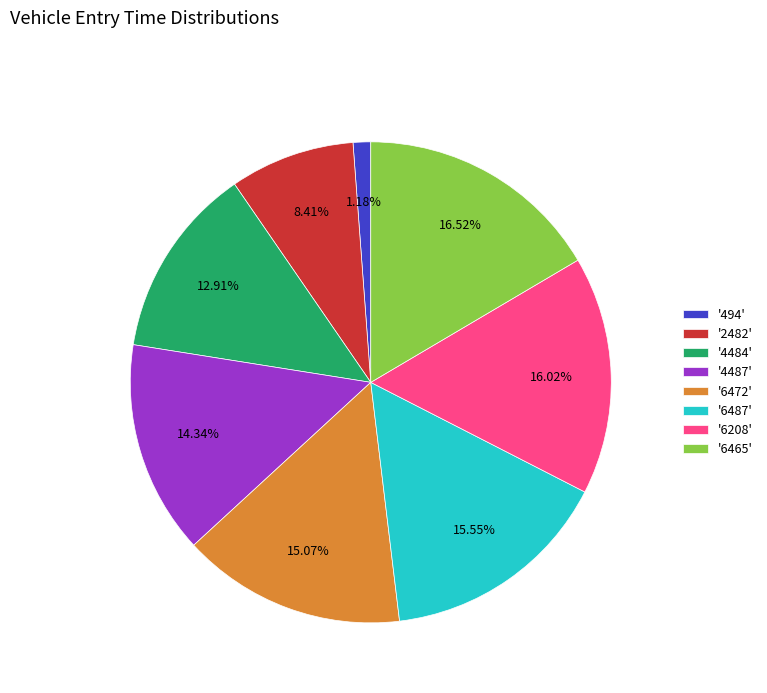

Count the number of slices in the pie.

8